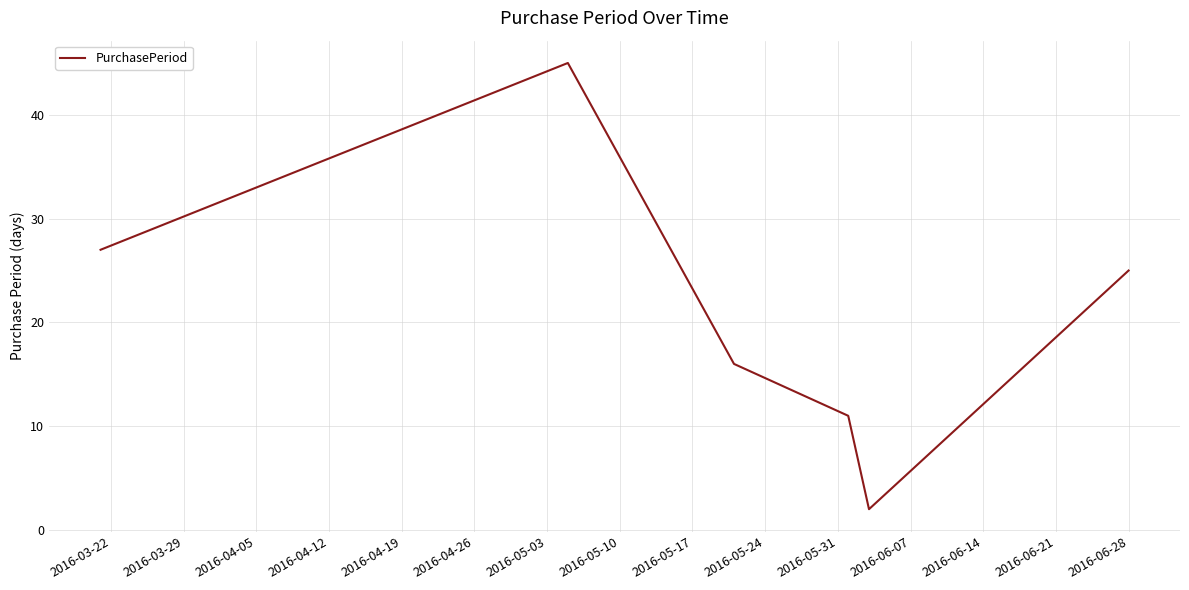

What is the difference between the second highest and minimum values?

25